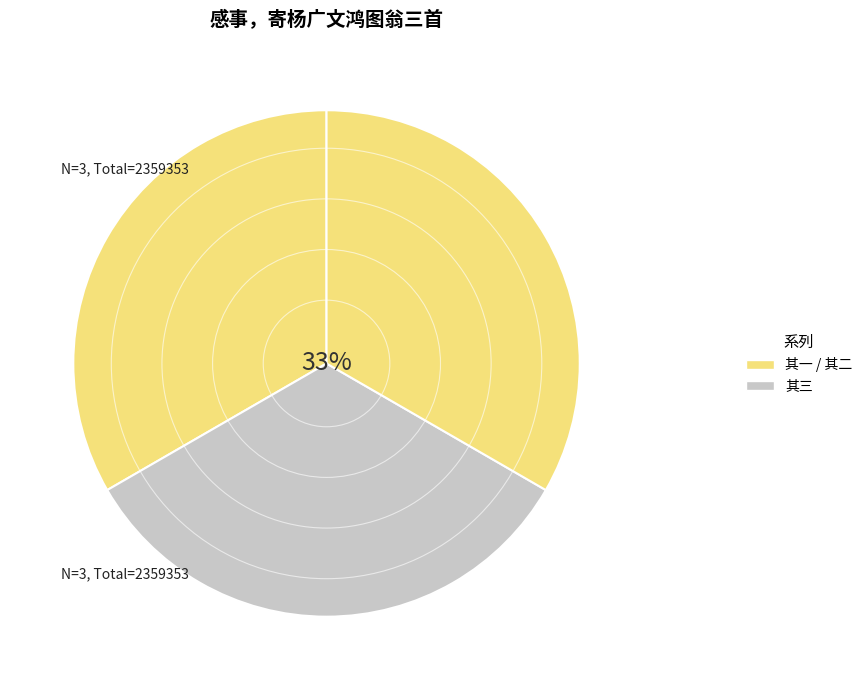

Count the number of slices in the pie.

3